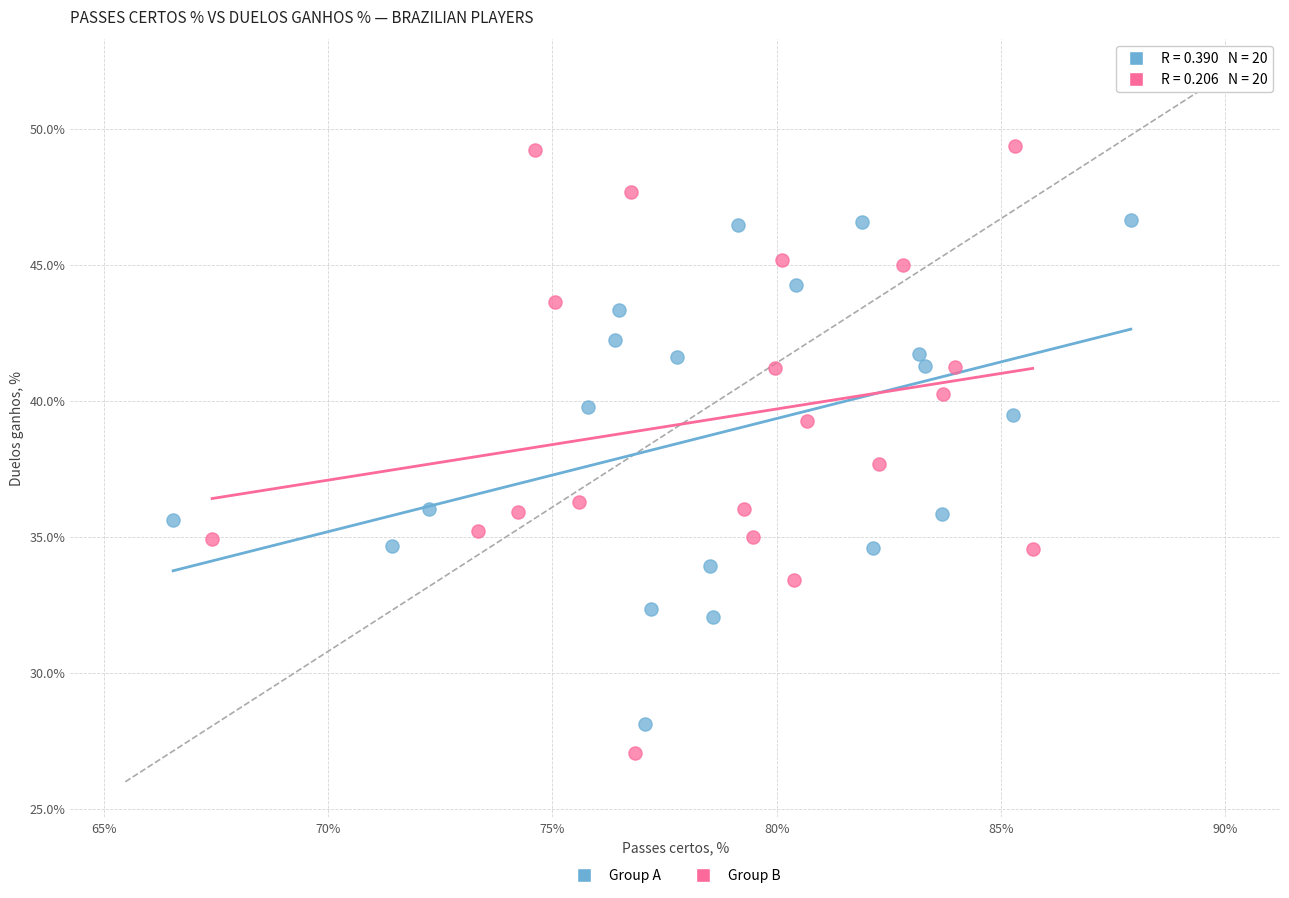

Which series has the largest Y range (max minus min)?

Group B